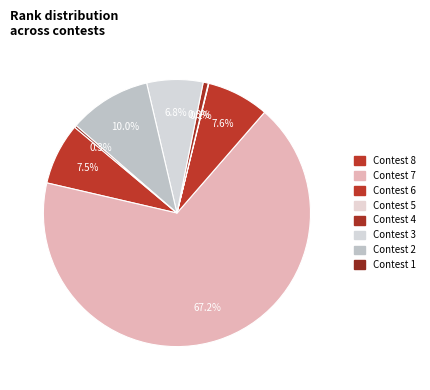

True or false: Contest 6 accounts for 1% of the total.

False